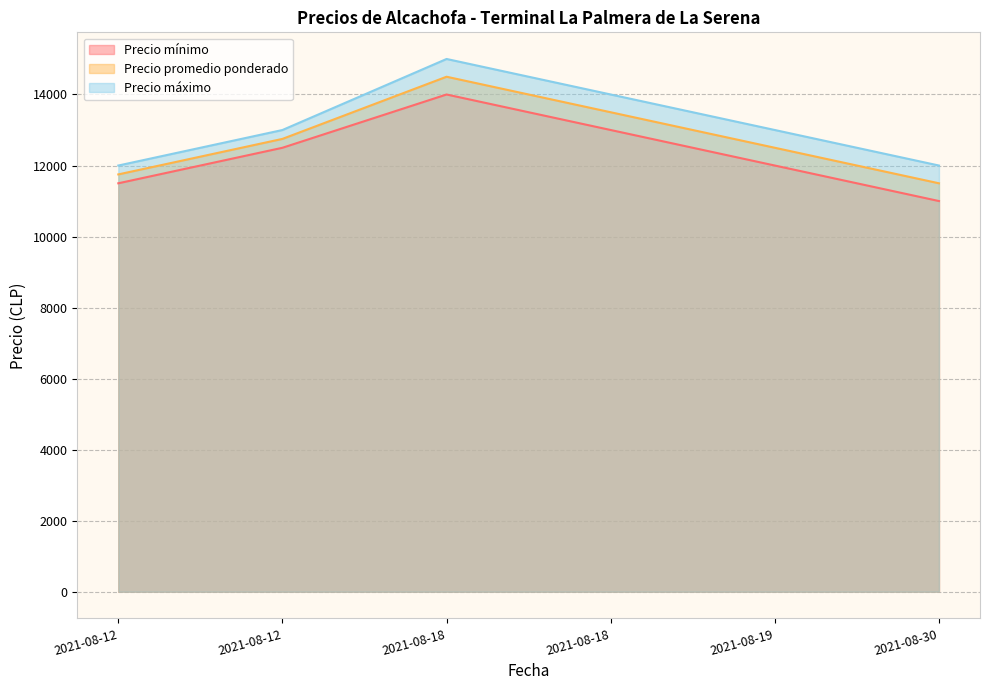

Reading left to right, extract all data points from this chart.

Precio mínimo: 2021-08-12=11500	2021-08-12=12500	2021-08-18=14000	2021-08-18=13000	2021-08-19=12000	2021-08-30=11000
Precio promedio ponderado: 2021-08-12=11750	2021-08-12=12750	2021-08-18=14500	2021-08-18=13500	2021-08-19=12500	2021-08-30=11500
Precio máximo: 2021-08-12=12000	2021-08-12=13000	2021-08-18=15000	2021-08-18=14000	2021-08-19=13000	2021-08-30=12000